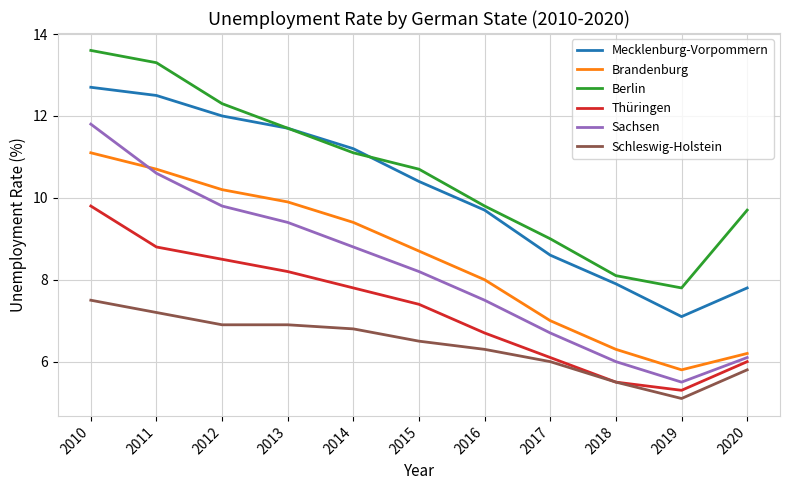

Does the chart have visible grid lines?

Yes